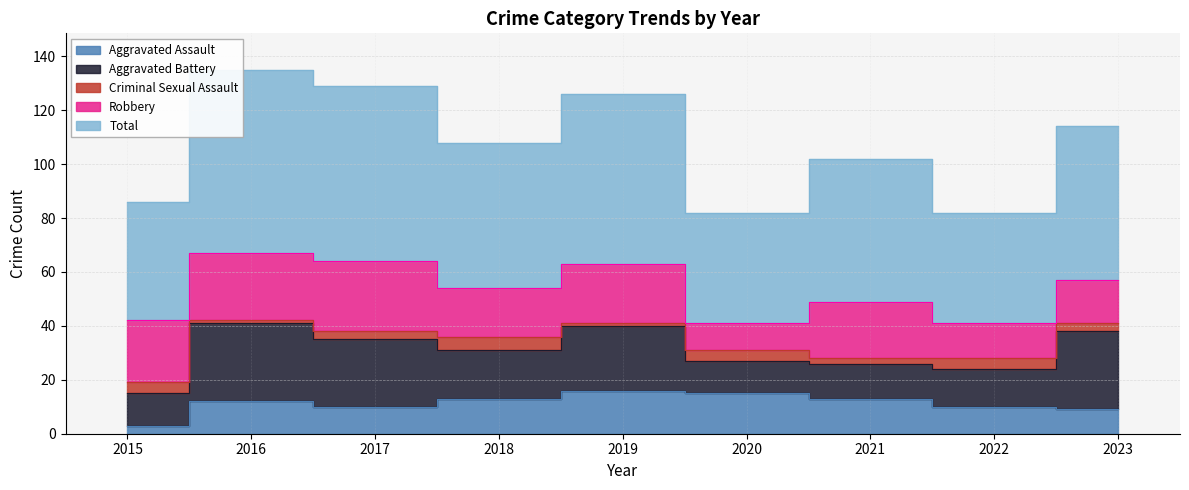

The value of Aggravated Assault at 2017 is 15. True or false?

False